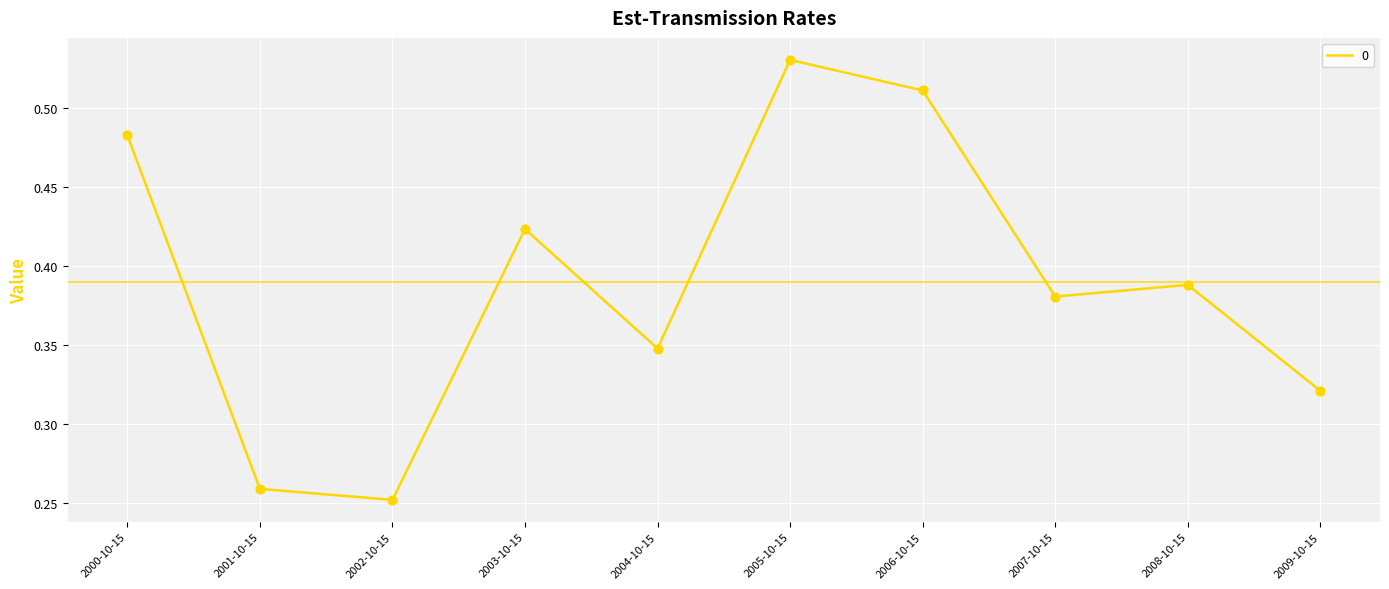

What is the change in value from 2006-10-15 to 2007-10-15?

-0.1